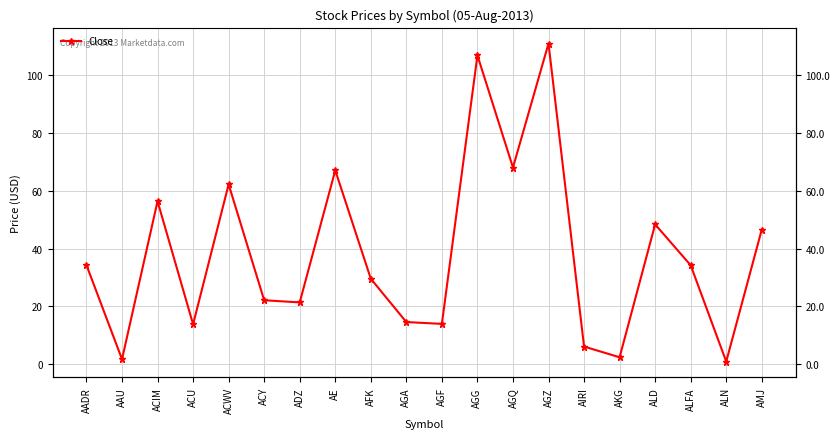

What is the sum of all values?

762.2